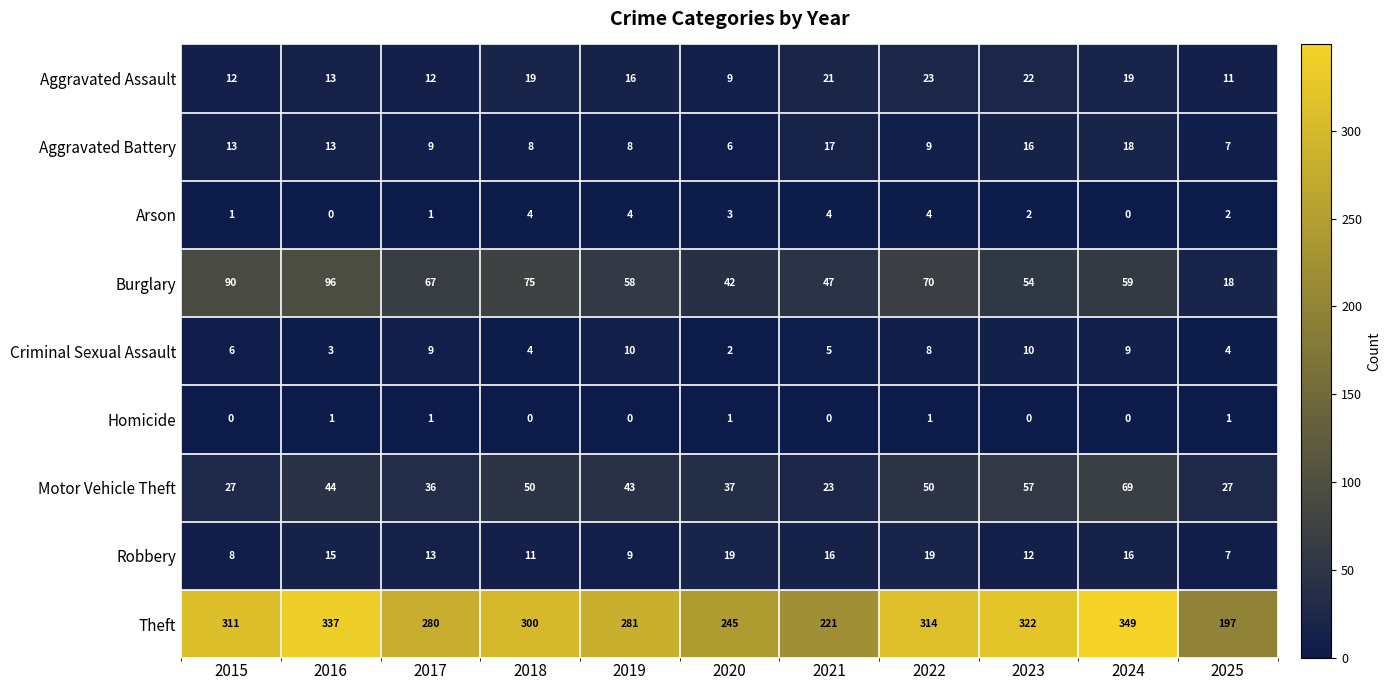

Count the number of data series in this chart.

9